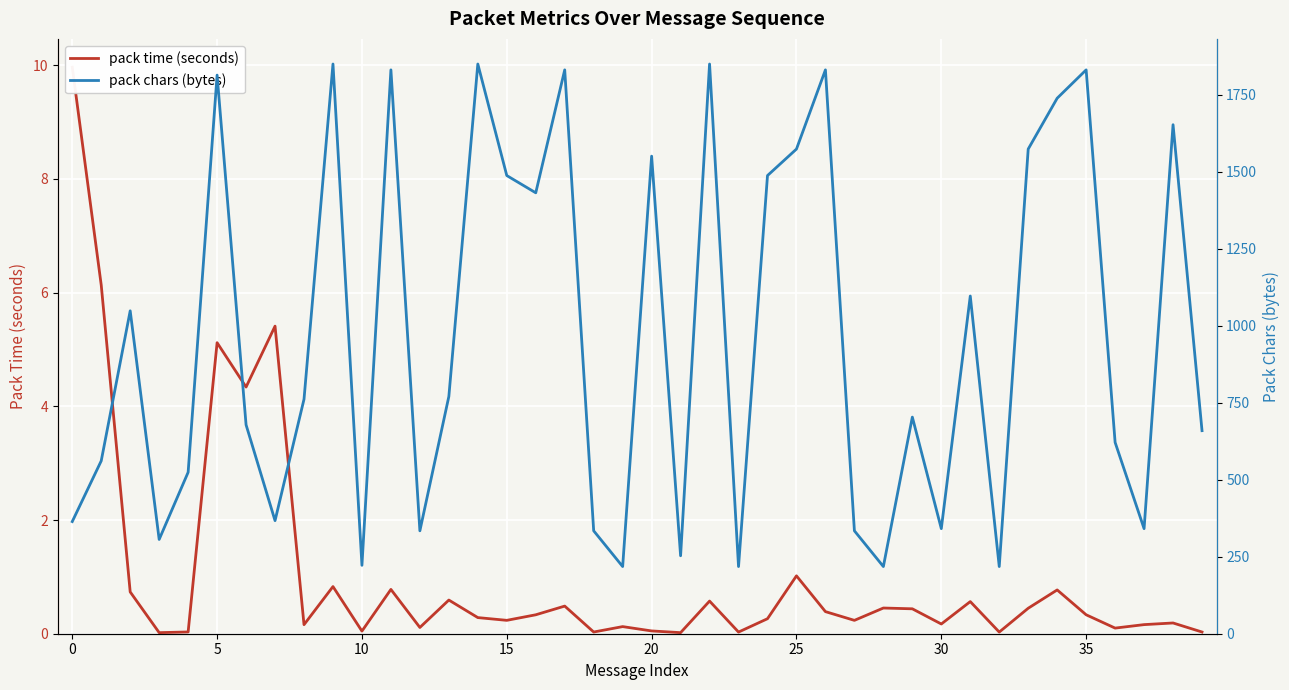

Reading right to left, transcribe all the data shown in this chart.

pack time (seconds): 0.0	0.2	0.2	0.1	0.3	0.8	0.4	0.0	0.6	0.2	0.4	0.5	0.2	0.4	1.0	0.3	0.0	0.6	0.0	0.0	0.1	0.0	0.5	0.3	0.2	0.3	0.6	0.1	0.8	0.0	0.8	0.2	5.4	4.3	5.1	0.0	0.0	0.7	6.1	10.0
pack chars (bytes): 659.0	1652.0	341.0	621.0	1830.0	1738.0	1573.0	218.0	1096.0	341.0	703.0	218.0	334.0	1830.0	1573.0	1487.0	218.0	1849.0	253.0	1550.0	218.0	334.0	1830.0	1431.0	1487.0	1849.0	770.0	334.0	1830.0	222.0	1849.0	761.0	367.0	678.0	1813.0	524.0	306.0	1048.0	561.0	364.0